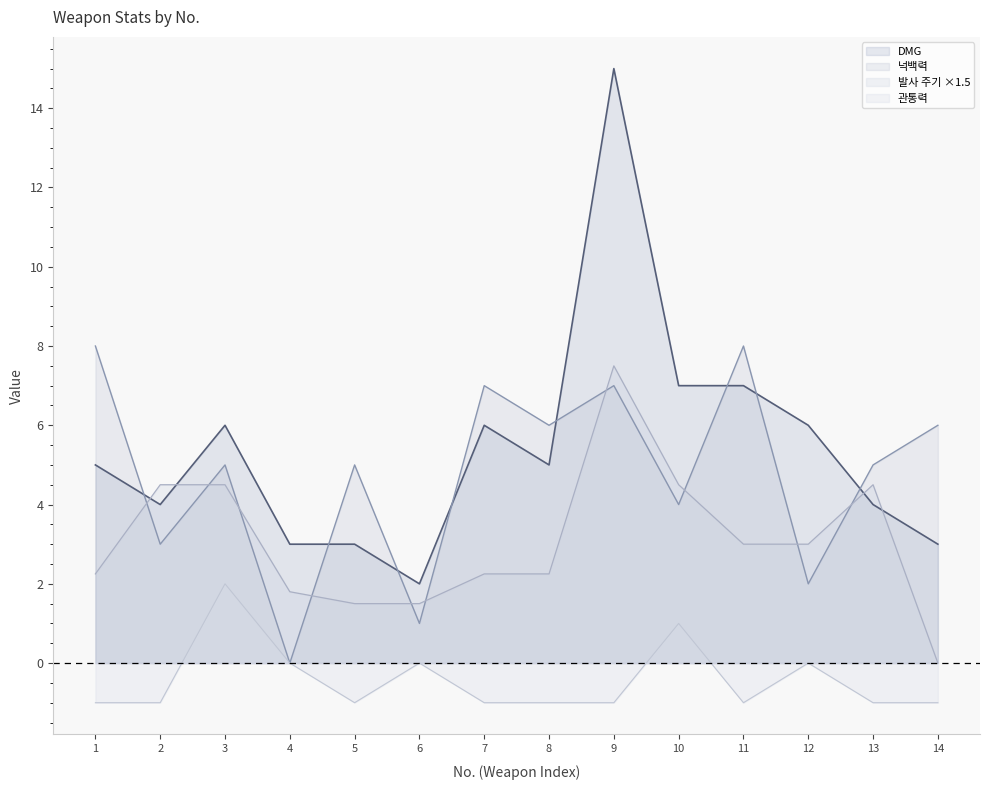

Reading left to right, list all the values displayed in this chart.

DMG: 5.0	4.0	6.0	3.0	3.0	2.0	6.0	5.0	15.0	7.0	7.0	6.0	4.0	3.0
발사 주기: 2.2	4.5	4.5	1.8	1.5	1.5	2.2	2.2	7.5	4.5	3.0	3.0	4.5	0.0
관통력: -1.0	-1.0	2.0	0.0	-1.0	0.0	-1.0	-1.0	-1.0	1.0	-1.0	0.0	-1.0	-1.0
넉백력: 8.0	3.0	5.0	0.0	5.0	1.0	7.0	6.0	7.0	4.0	8.0	2.0	5.0	6.0